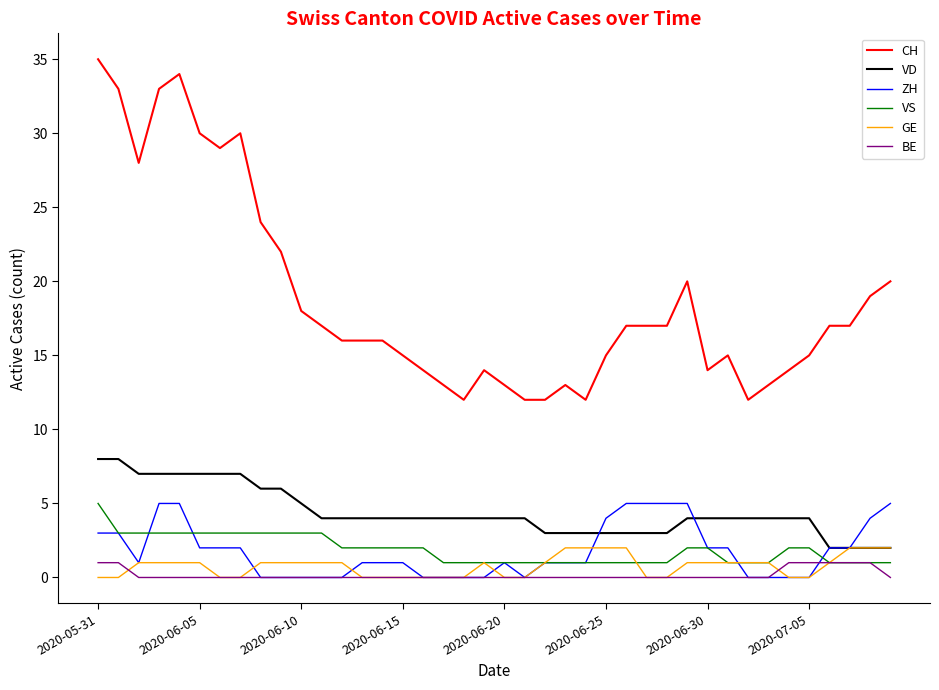

Which series has the largest total across all categories?

CH